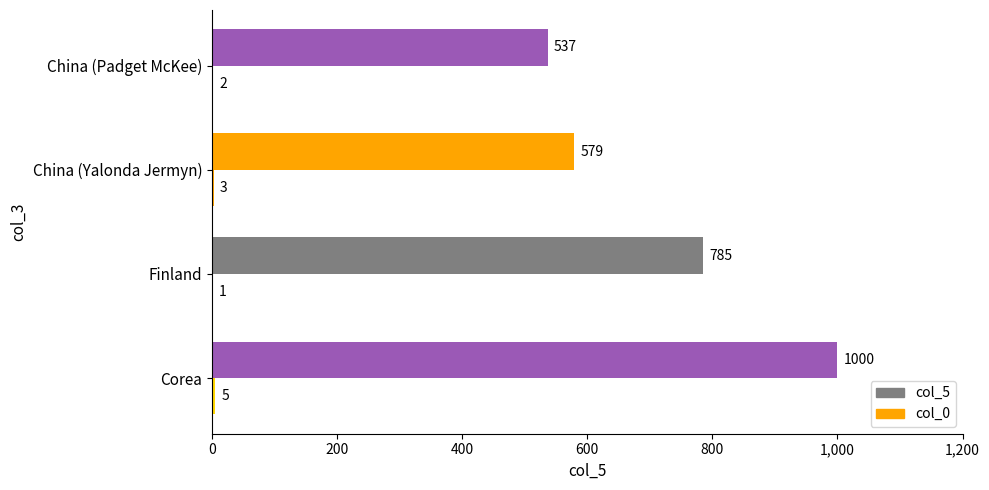

What is the value of the col_0 bar at the 3rd from the left?

3